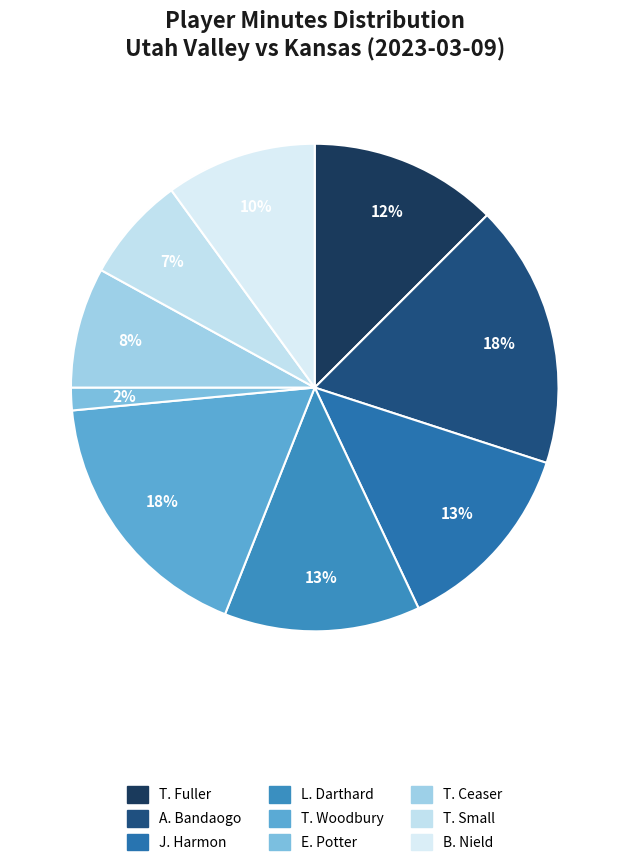

Which has a higher value, T. Ceaser or E. Potter?

T. Ceaser